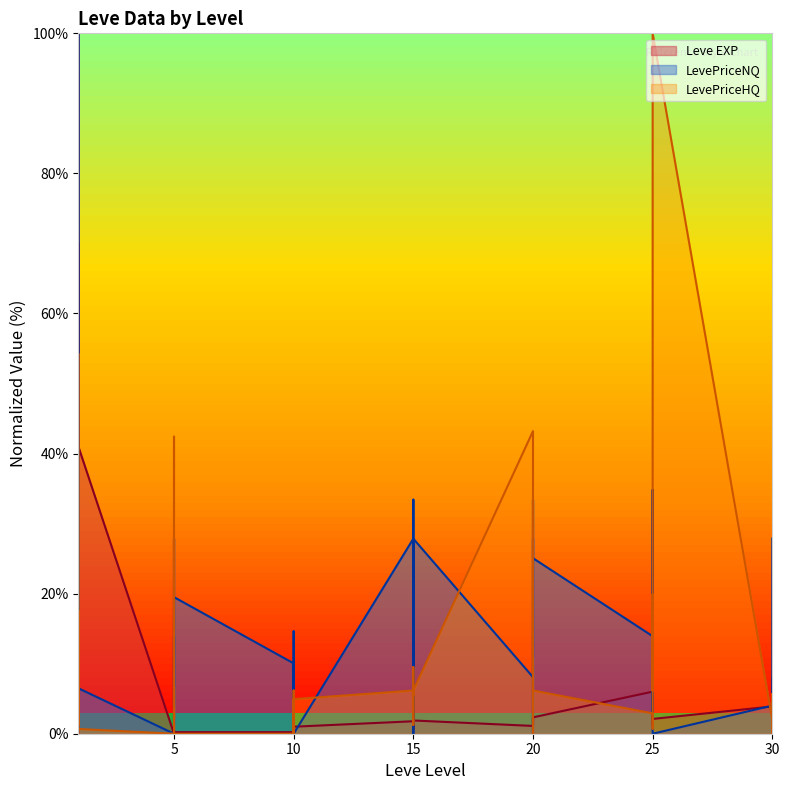

What is the difference between the highest and lowest values at 10?

10.0